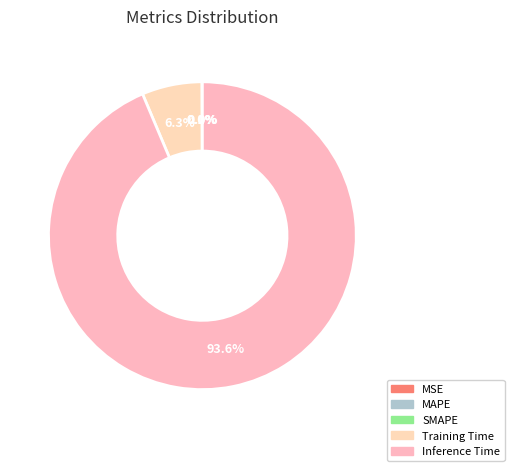

Rank the categories by value from lowest to highest.

SMAPE, MSE, MAPE, Training Time, Inference Time